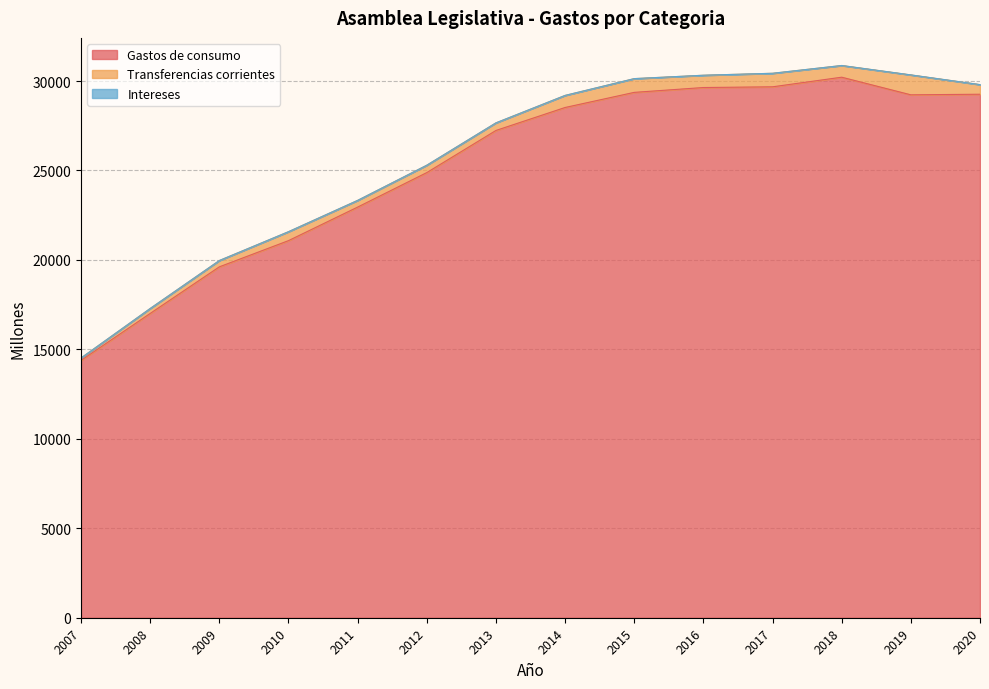

Is it true that Transferencias corrientes equals 227 at 2009?

False